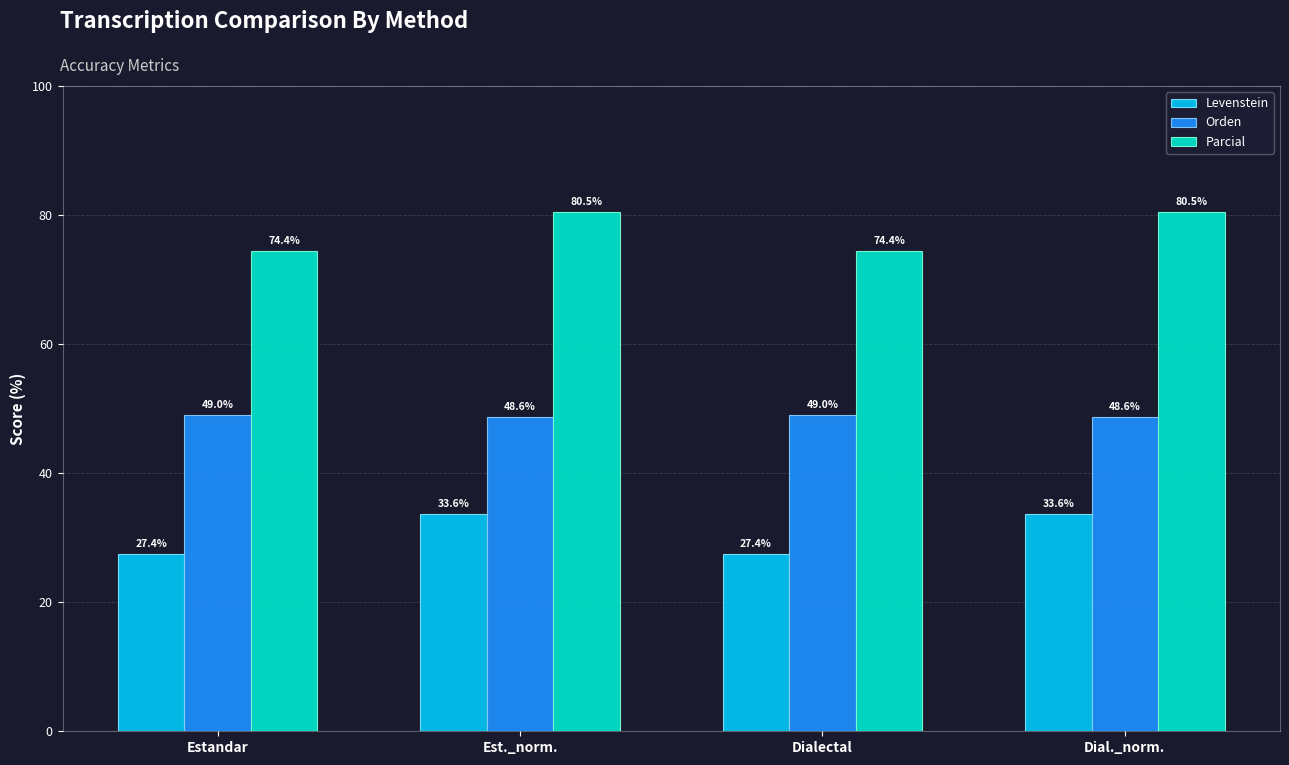

How many data points does each series have?

4